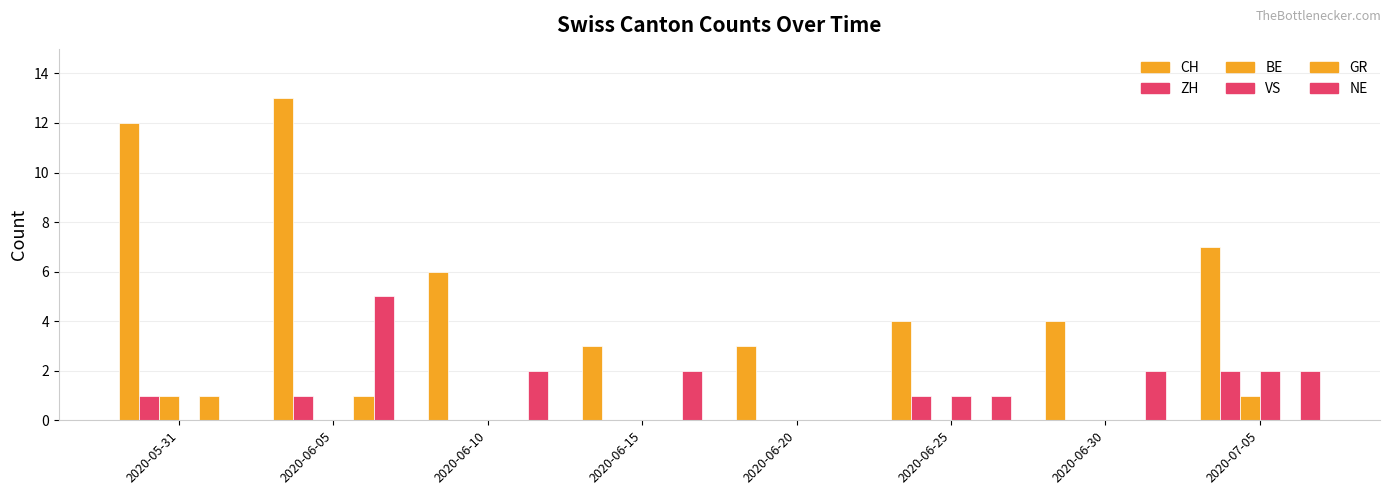

Are the bars horizontal?

No